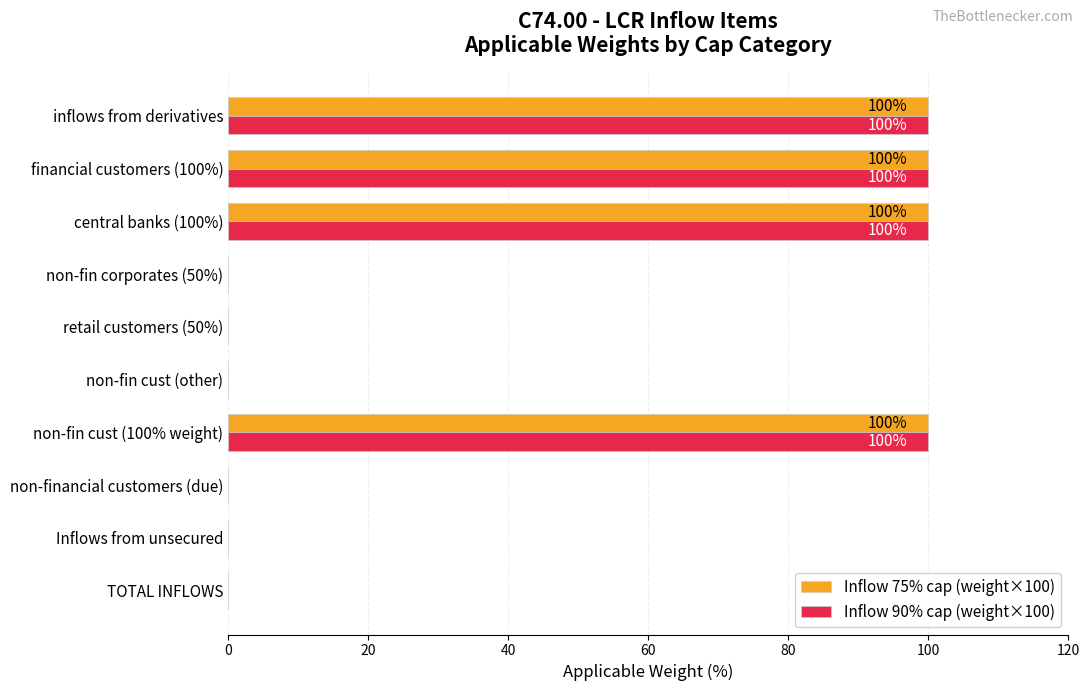

What is the greatest value displayed?

100